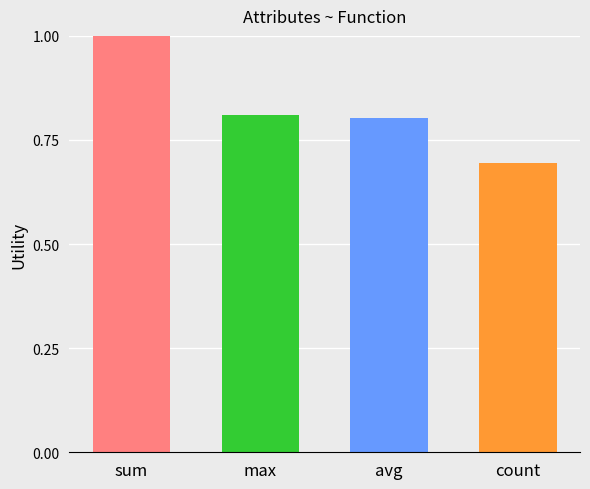

At which category does the chart reach its minimum across all series?

count